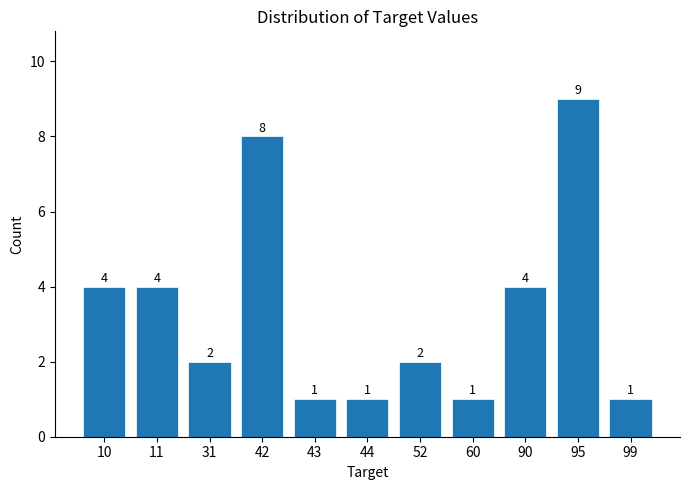

Reading left to right, transcribe all the data shown in this chart.

4	4	2	8	1	1	2	1	4	9	1